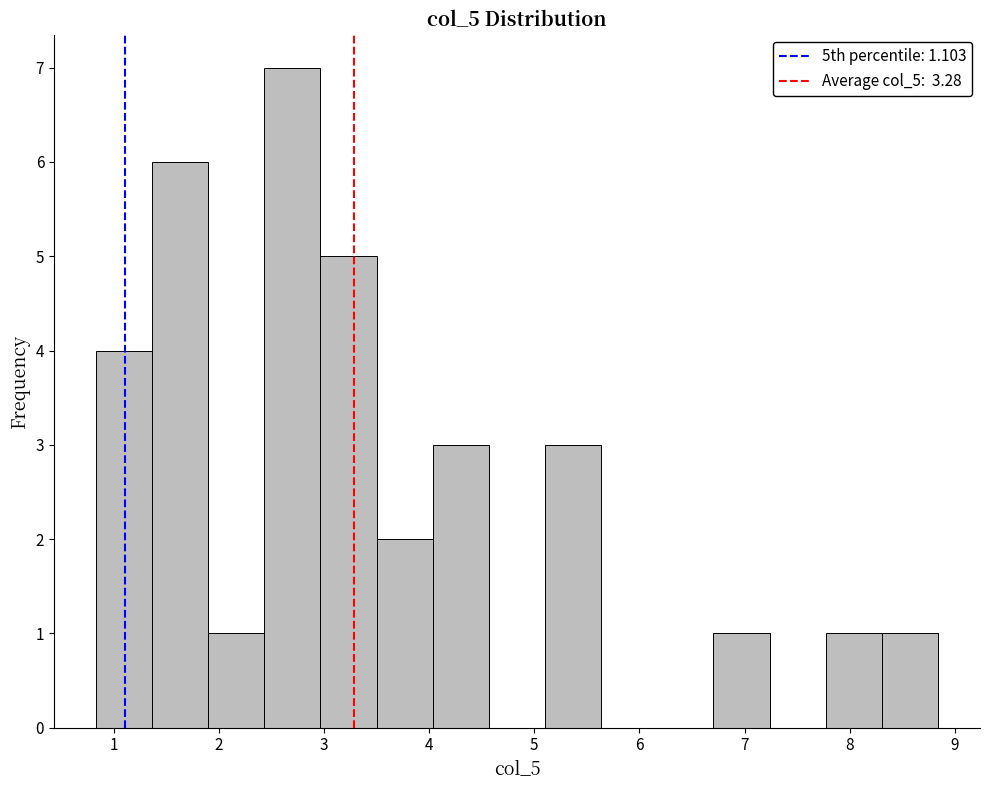

Reading left to right, list every bar in this chart as the range it spans on the x-axis followed by its height. Neither the bar edges nor the heights are printed on the chart, so give them approximately, as read against the axes.

0.8 to 1.4: 4
1.4 to 1.9: 6
1.9 to 2.4: 1
2.4 to 3.0: 7
3.0 to 3.5: 5
3.5 to 4.0: 2
4.0 to 4.6: 3
4.6 to 5.1: 0
5.1 to 5.6: 3
5.6 to 6.2: 0
6.2 to 6.7: 0
6.7 to 7.2: 1
7.2 to 7.8: 0
7.8 to 8.3: 1
8.3 to 8.8: 1